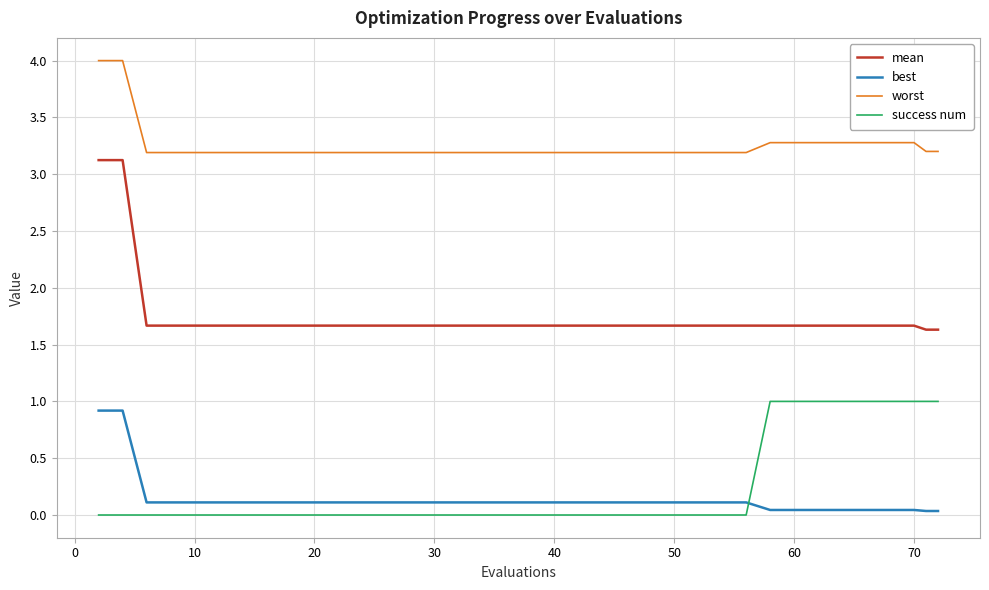

What is the greatest value displayed?

4.0